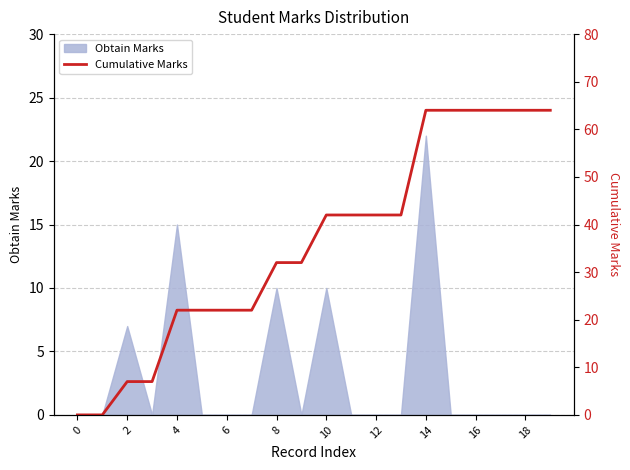

What is the highest value of the Obtain Marks series?

22